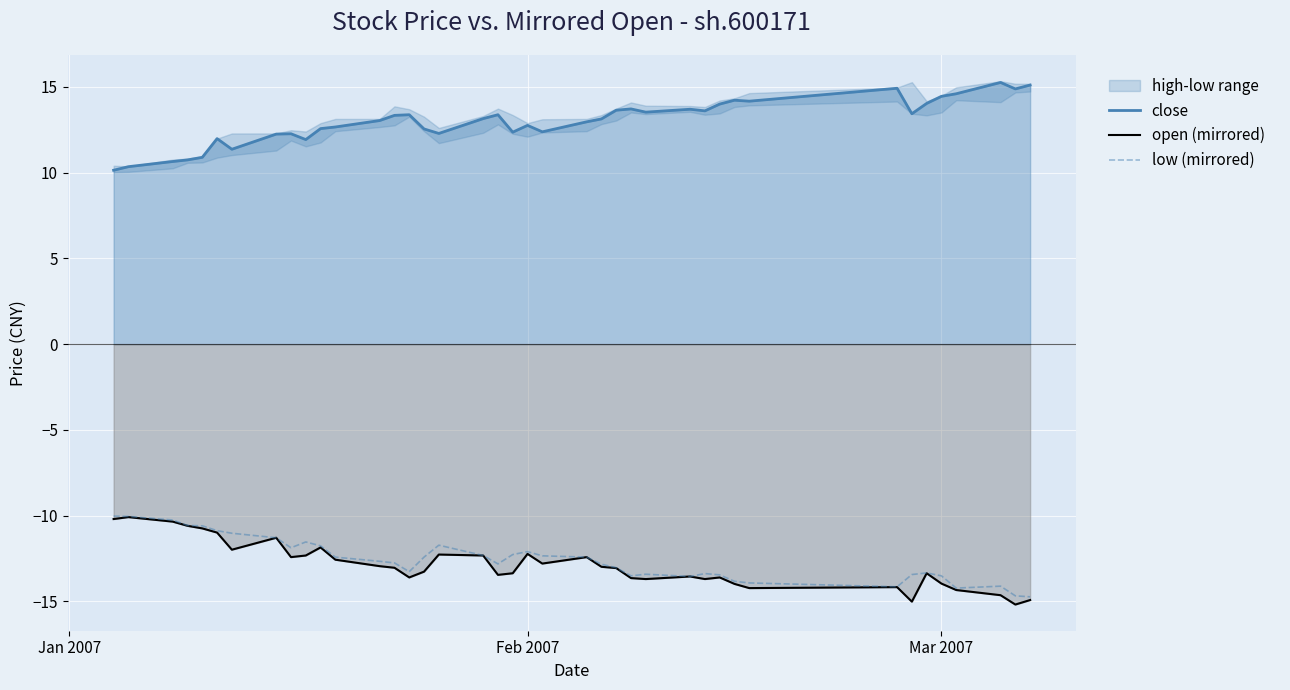

What is the maximum value for close?

15.3